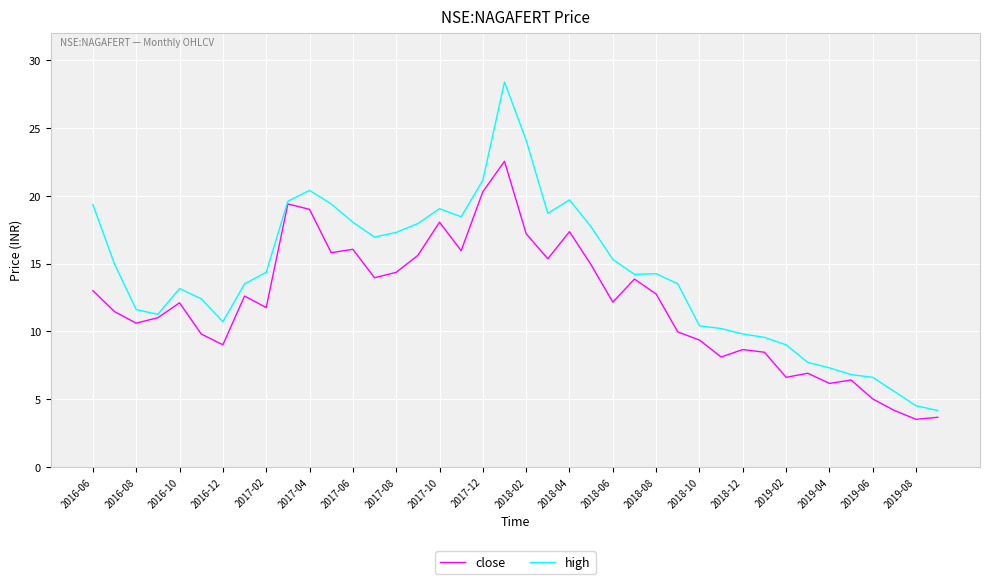

Rank the series by their maximum value, from lowest to highest.

close, high